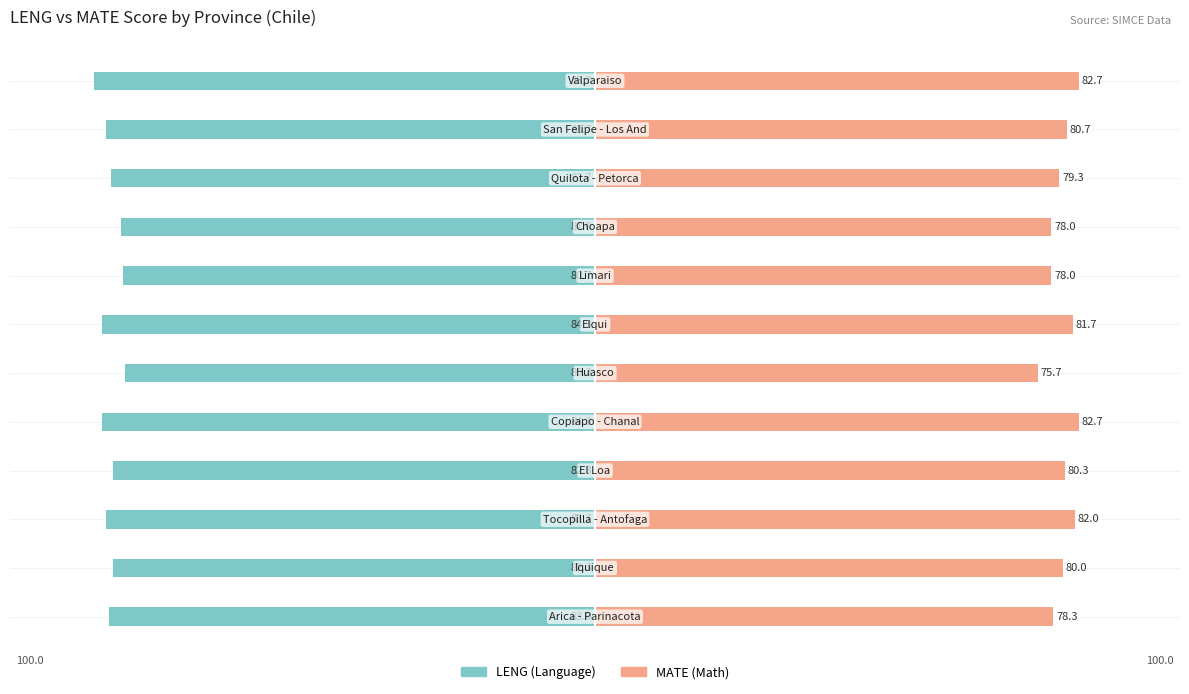

What is the sum of all LENG values?

-994.0